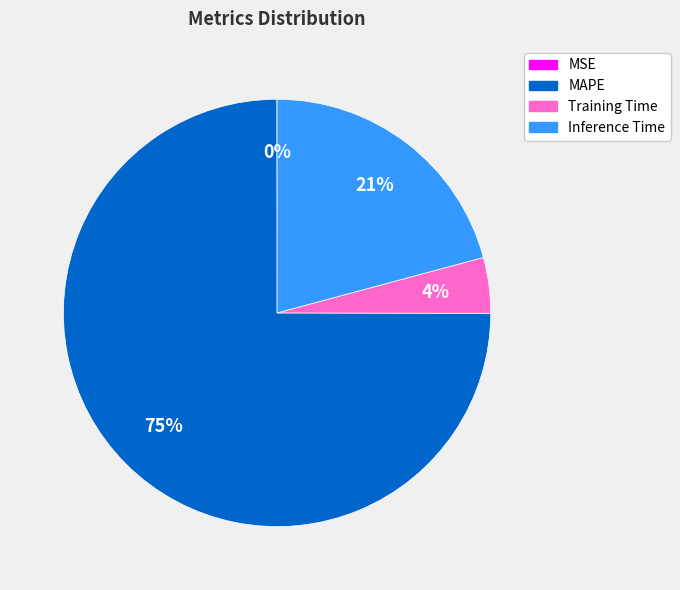

Which category has the biggest portion of the pie?

MAPE